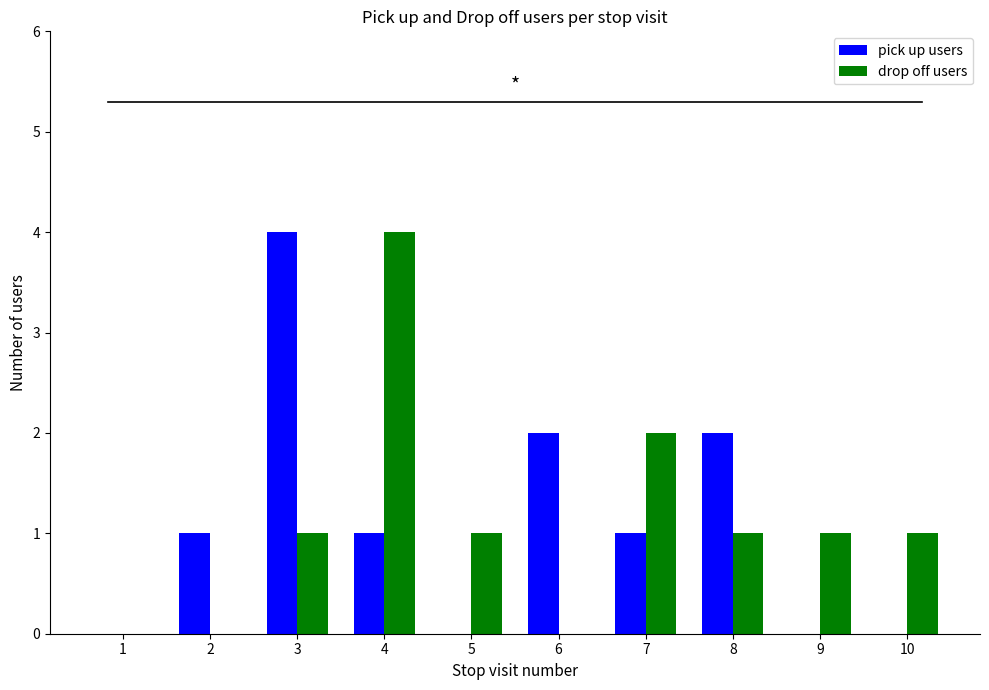

At which label does pick up users reach its peak?

3